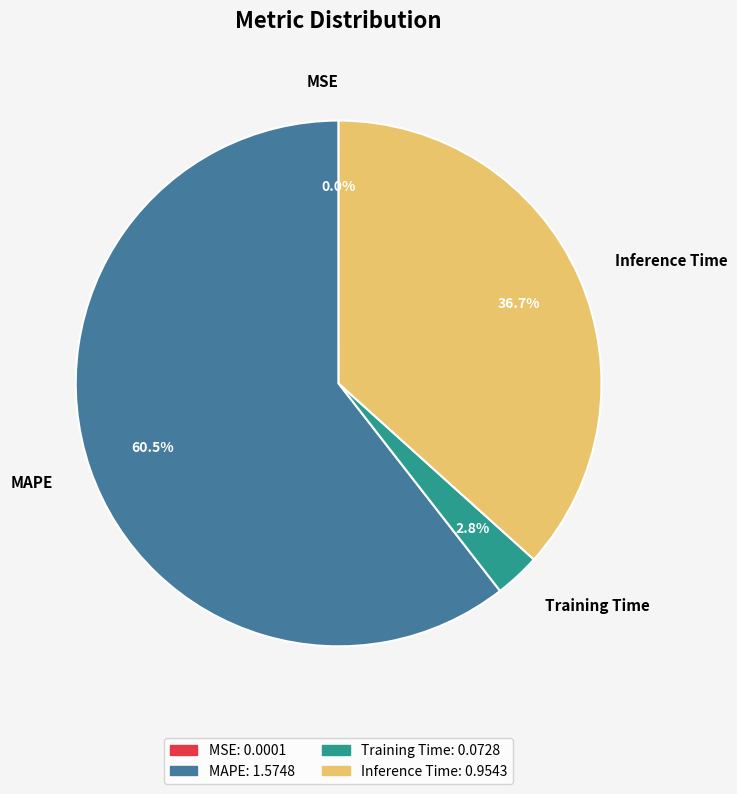

Is the sum of Inference Time and Training Time greater than half?

No